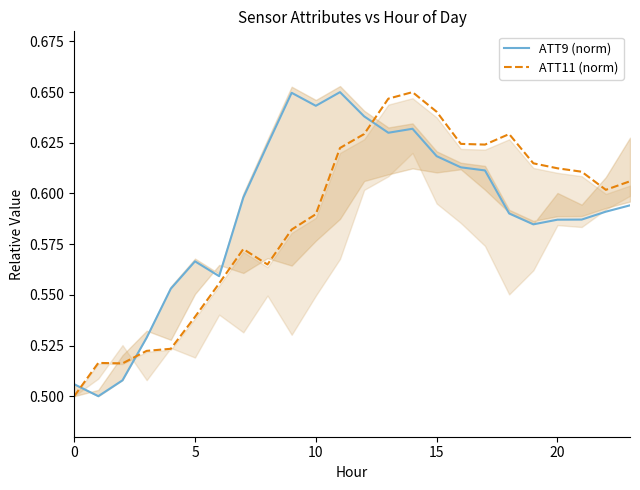

At how many categories does at least one series exceed 0?

24